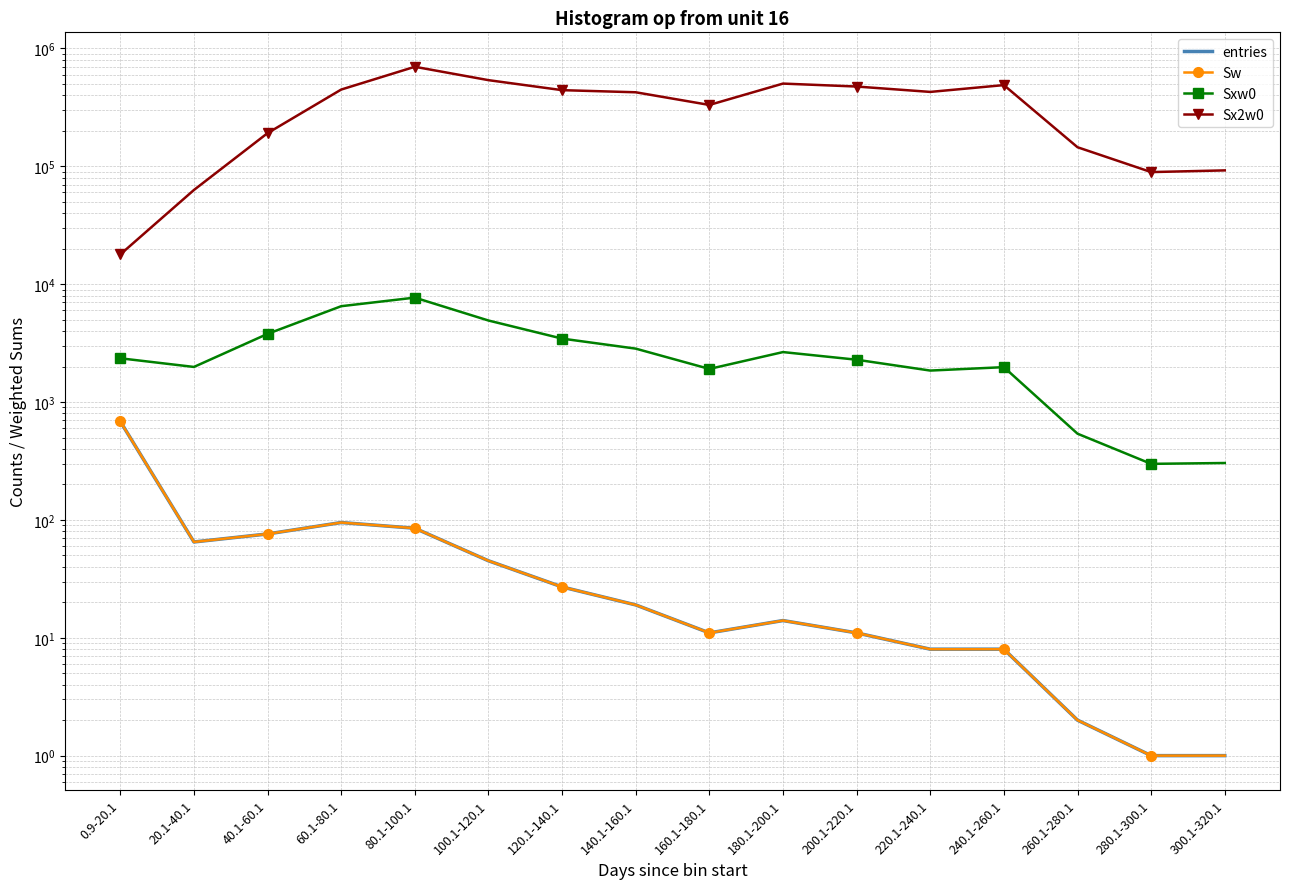

True or false: Sxw0 and Sw cross at least once.

False